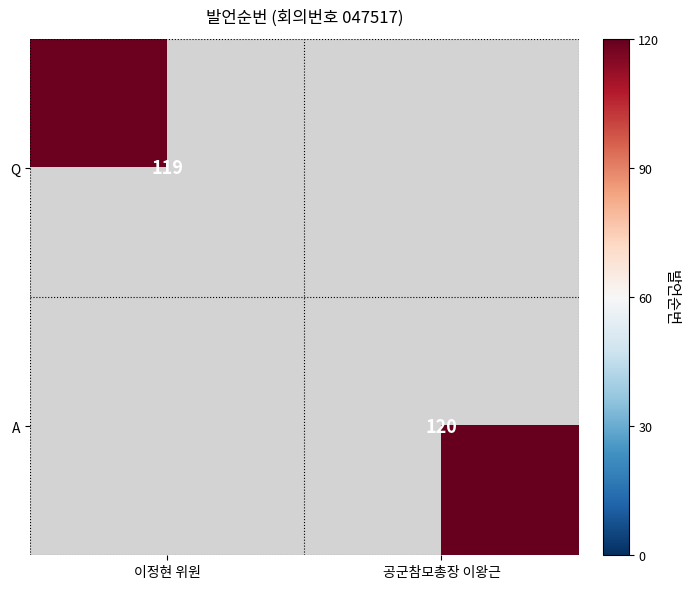

The A series shows 57 at 공군참모총장 이왕근. True or false?

False